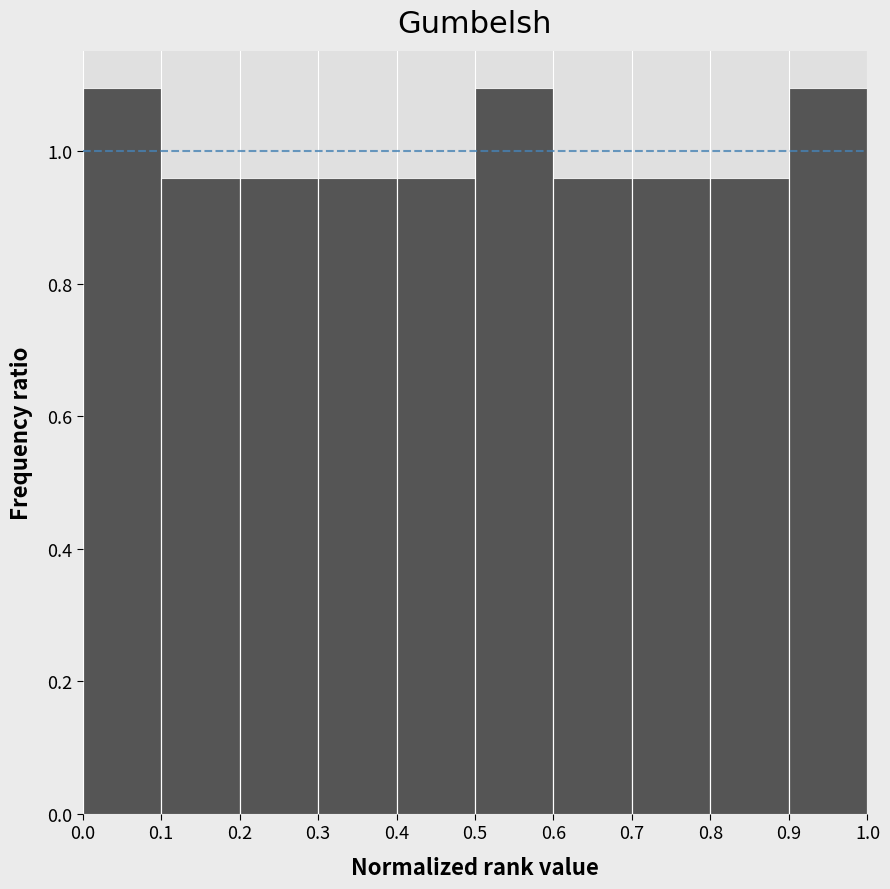

Reading left to right, transcribe this chart: for each bar, give the range it covers on the x-axis and its height. The values are not printed on the chart, so give them approximately, as read against the axis.

0.0 to 0.1: 1.10
0.1 to 0.2: 0.96
0.2 to 0.3: 0.96
0.3 to 0.4: 0.96
0.4 to 0.5: 0.96
0.5 to 0.6: 1.10
0.6 to 0.7: 0.96
0.7 to 0.8: 0.96
0.8 to 0.9: 0.96
0.9 to 1.0: 1.10